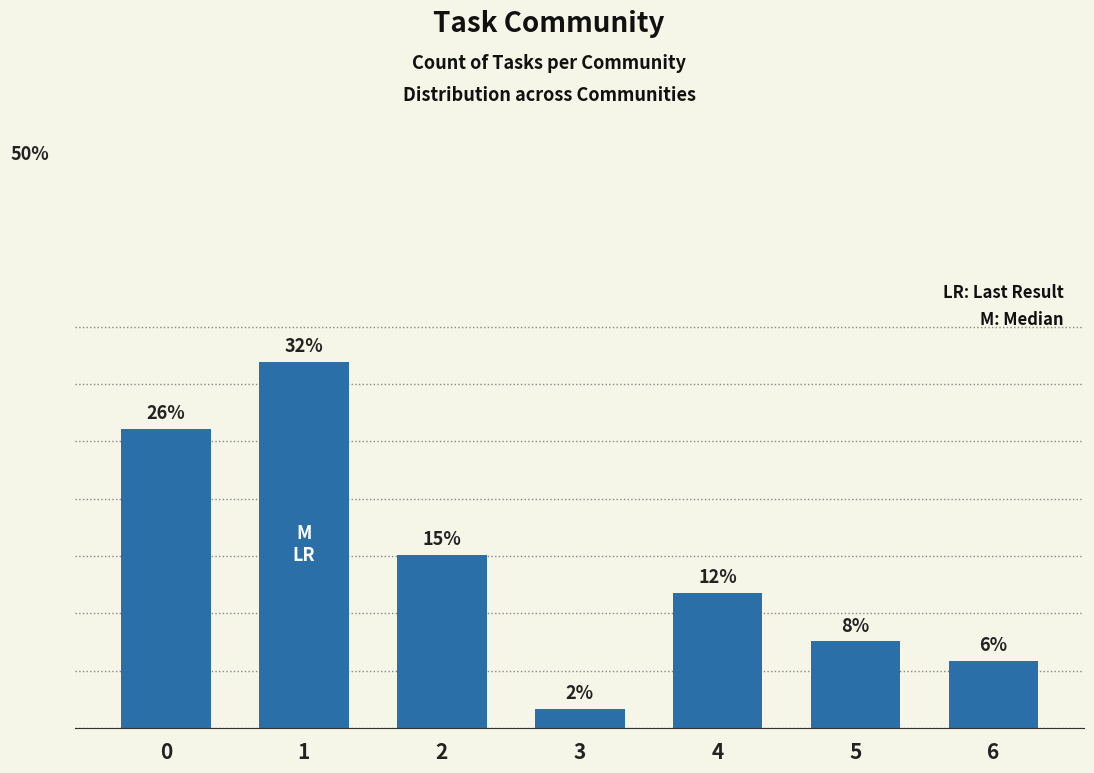

What value does the data have at 2?

15.1